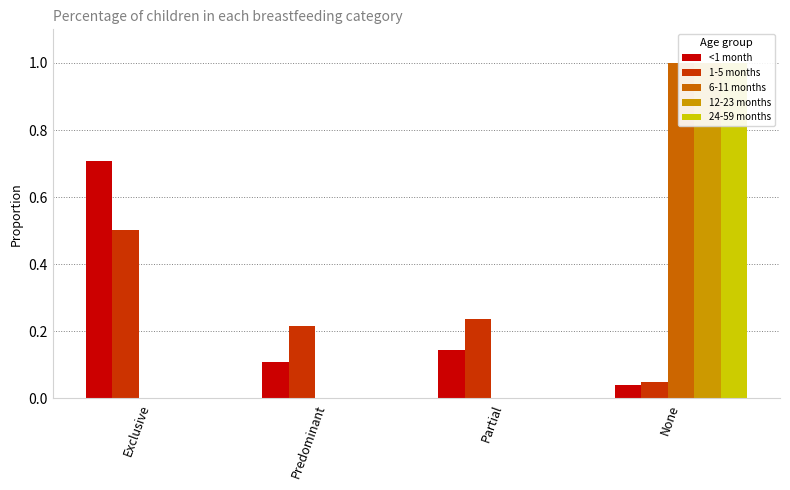

How many distinct data groups are displayed?

5